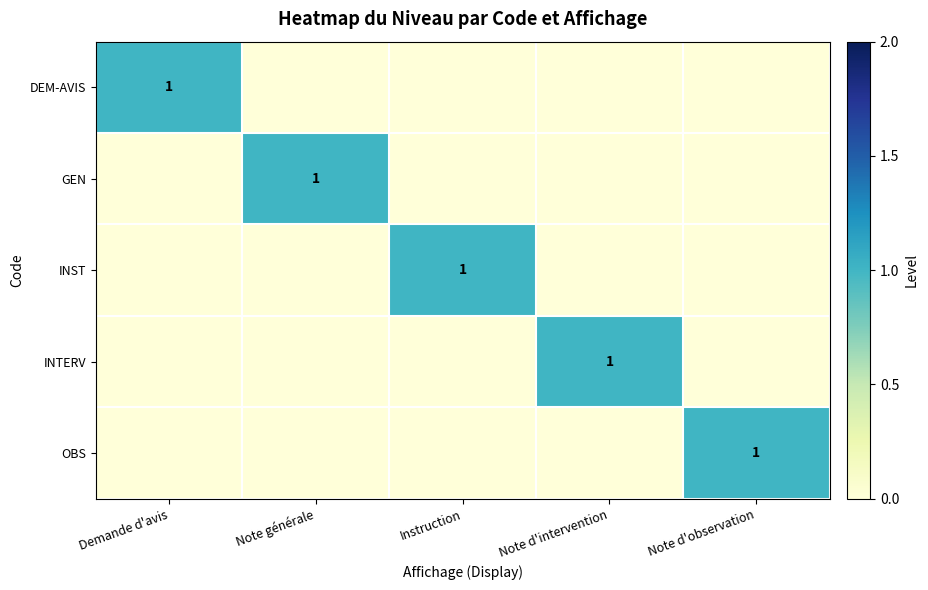

True or false: DEM-AVIS has a value of 0 at Demande d'avis.

False